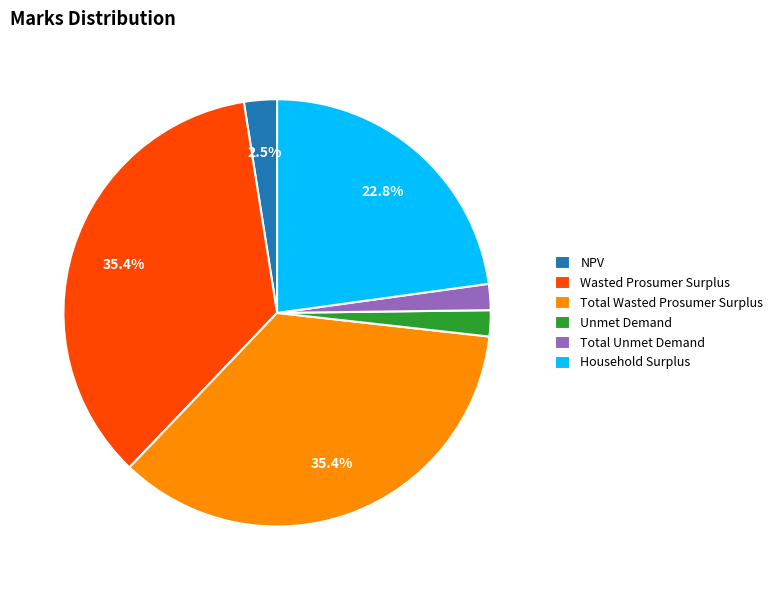

To the nearest percent, what portion does Unmet Demand represent?

2%